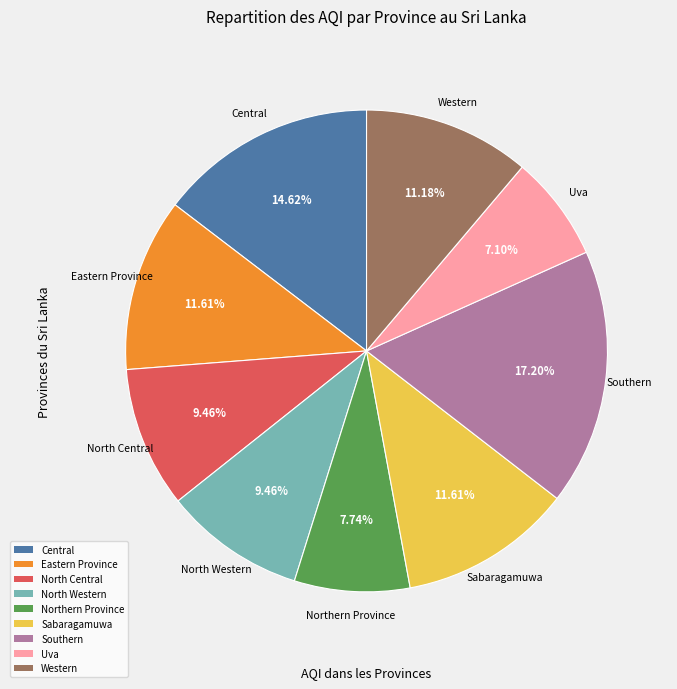

The Northern Province slice represents 20% of the pie. True or false?

False